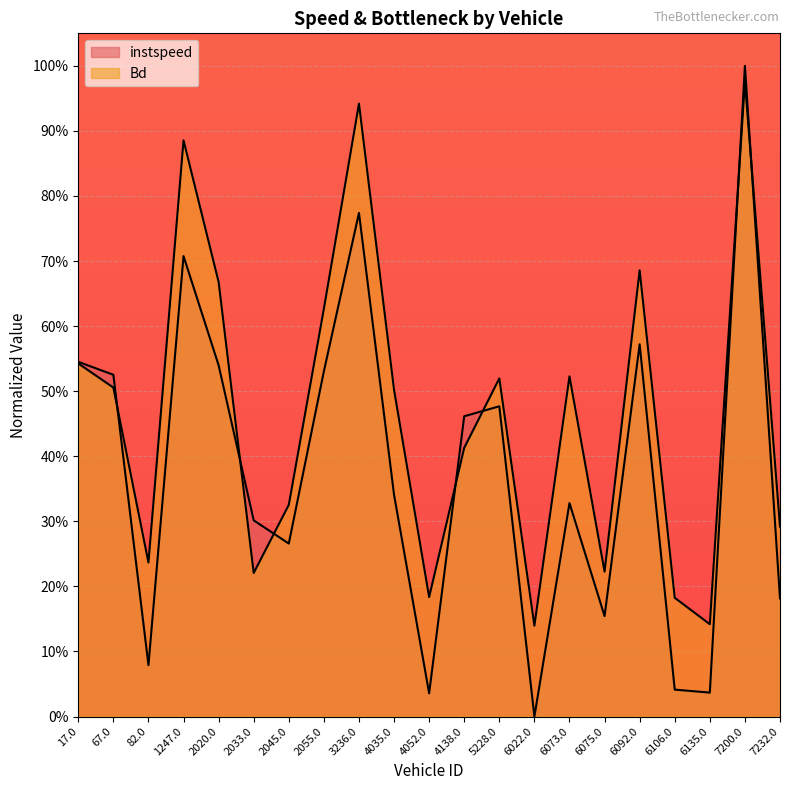

Which series has the largest range (max minus min)?

instspeed